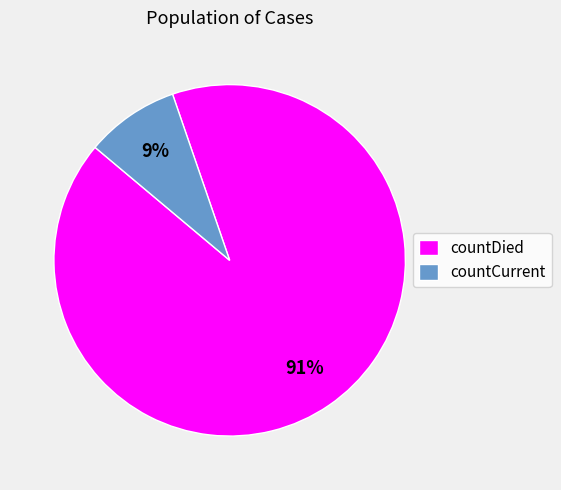

Between countDied and countCurrent, which is larger?

countDied